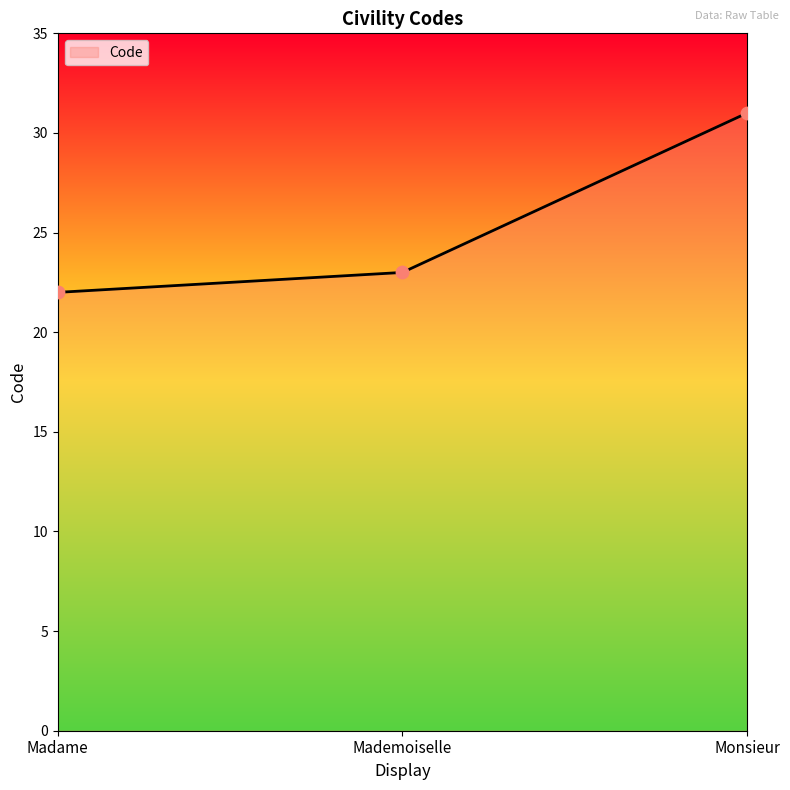

What is the change in value from Mademoiselle to Monsieur?

+8